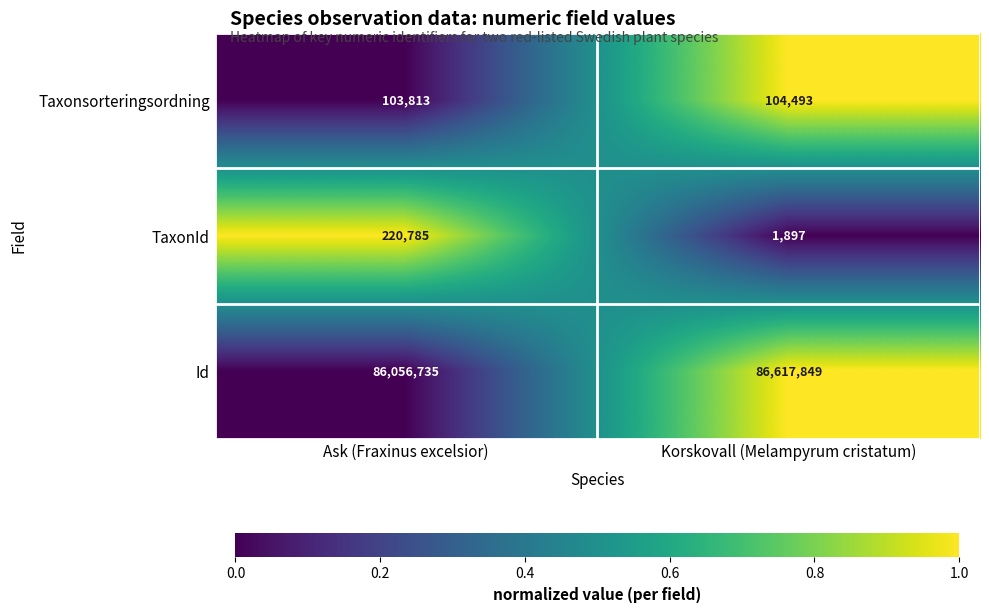

Is it true that Taxonsorteringsordning equals 147226 at Ask (Fraxinus excelsior)?

False